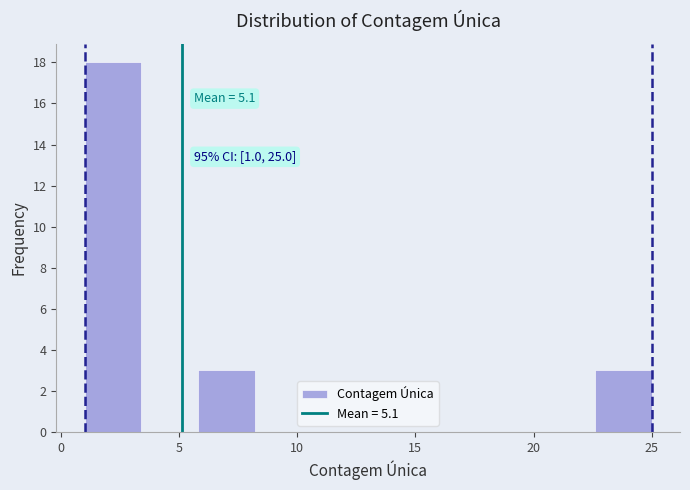

Over which range of the x-axis is the bar tallest?

1.0 to 3.4